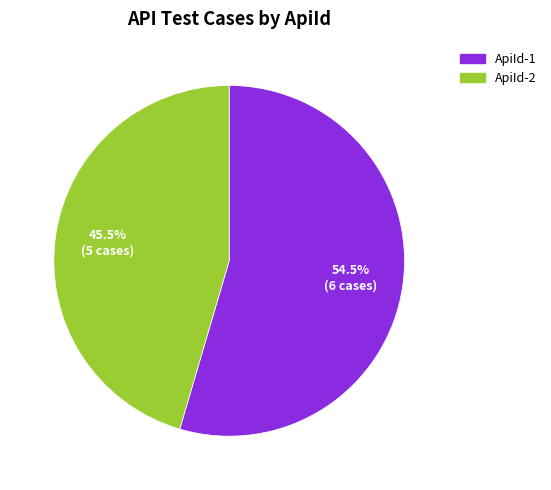

Is there any slice that represents more than half of the pie?

Yes